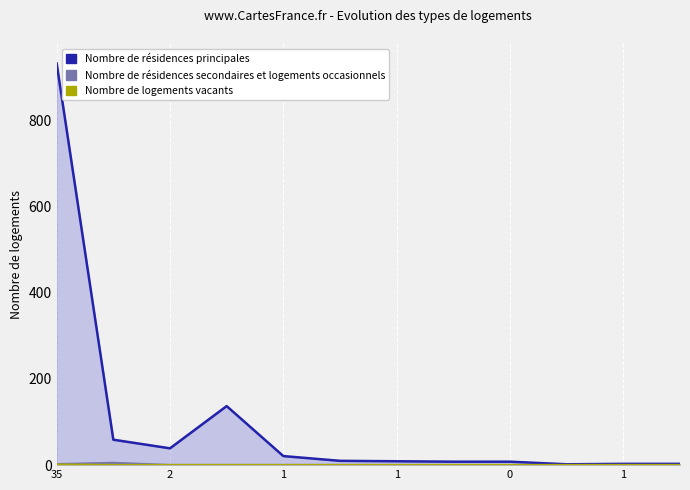

Is it true that Nombre de logements vacants equals 1 at 2?

False